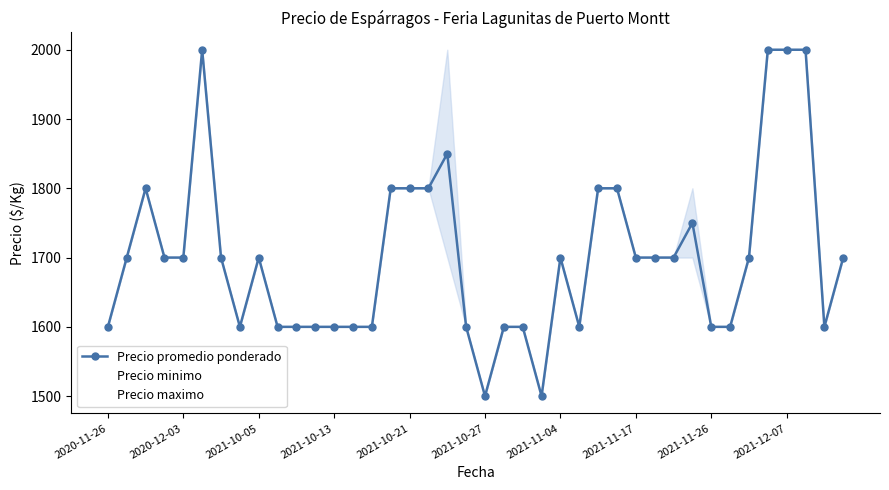

What is the maximum value for Precio promedio ponderado?

2000